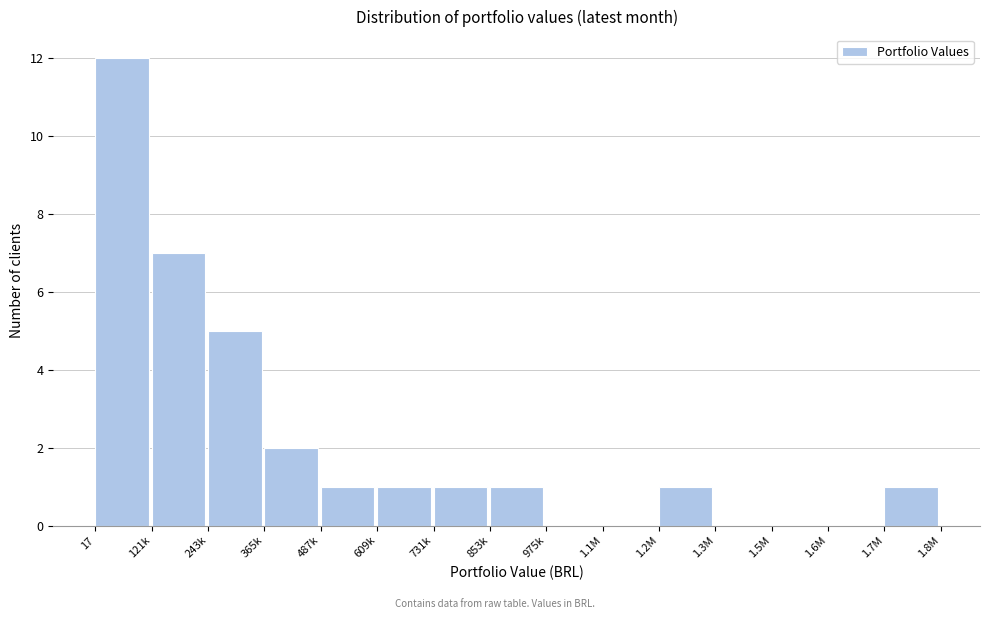

Reading right to left, transcribe all the data shown in this chart.

1.7M=1	1.6M=0	1.5M=0	1.3M=0	1.2M=1	1.1M=0	975k=0	853k=1	731k=1	609k=1	487k=1	365k=2	243k=5	121k=7	17=12